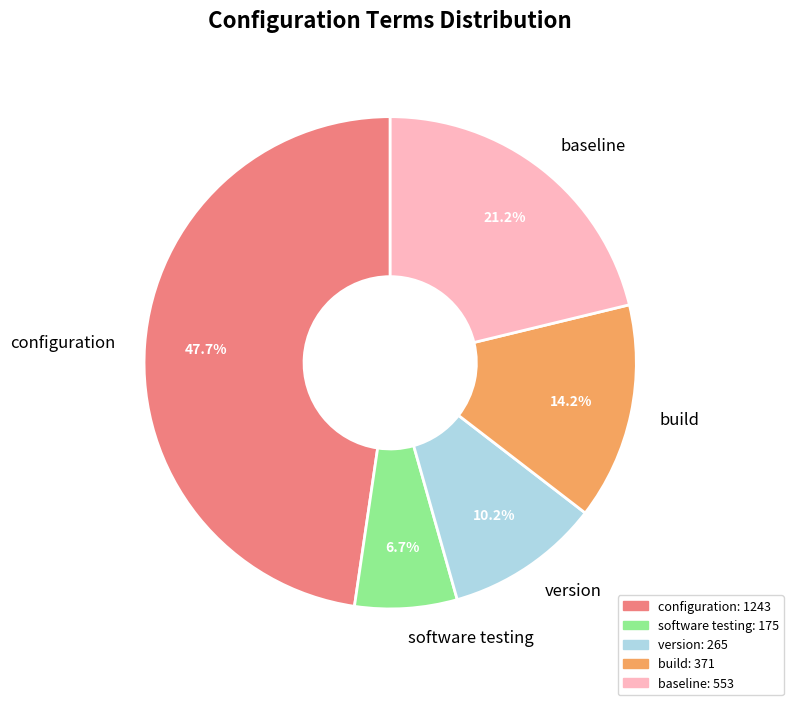

Count the number of slices in the pie.

5